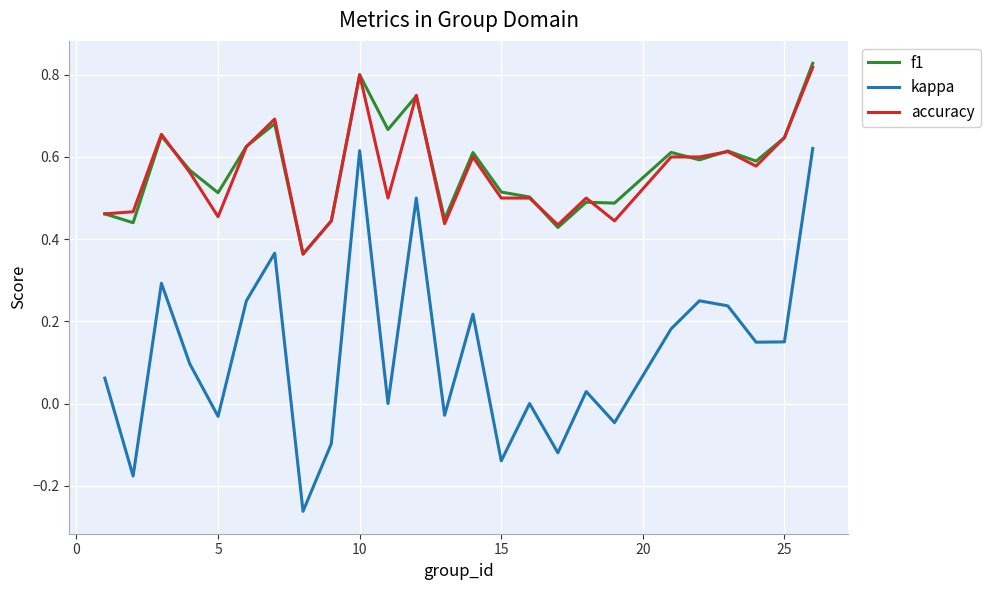

True or false: f1 and kappa intersect in this chart.

False